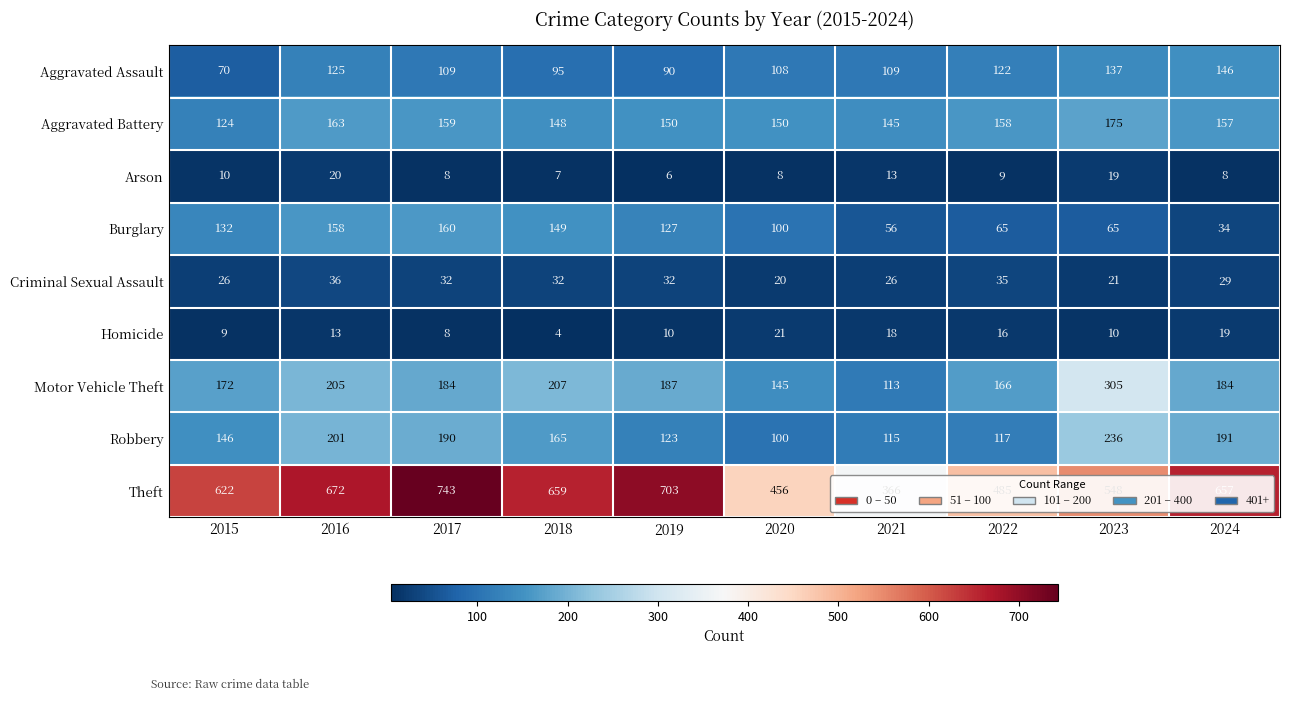

Which category has the lowest value across all series?

2018